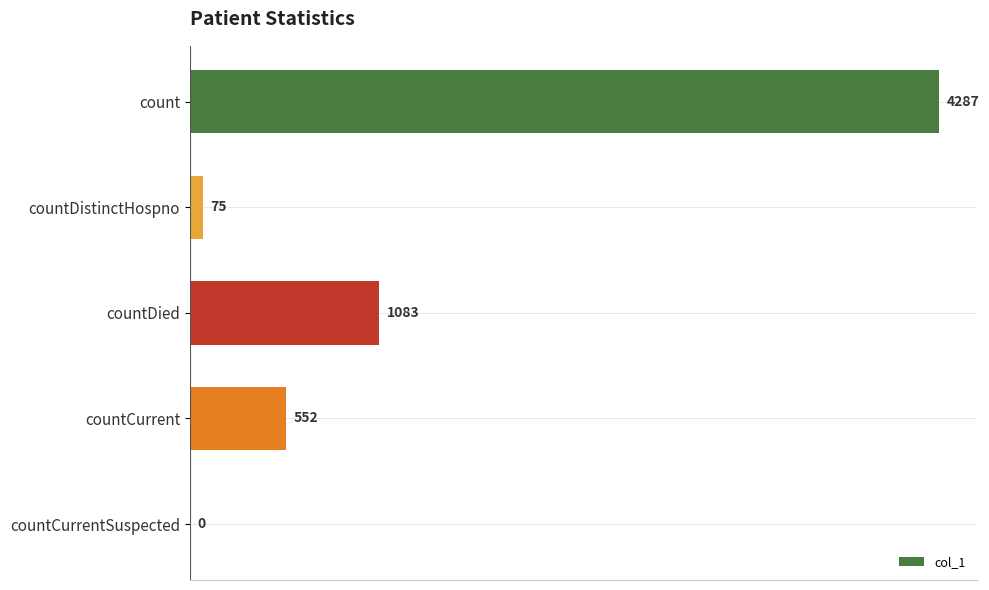

How many series are shown in this chart?

1